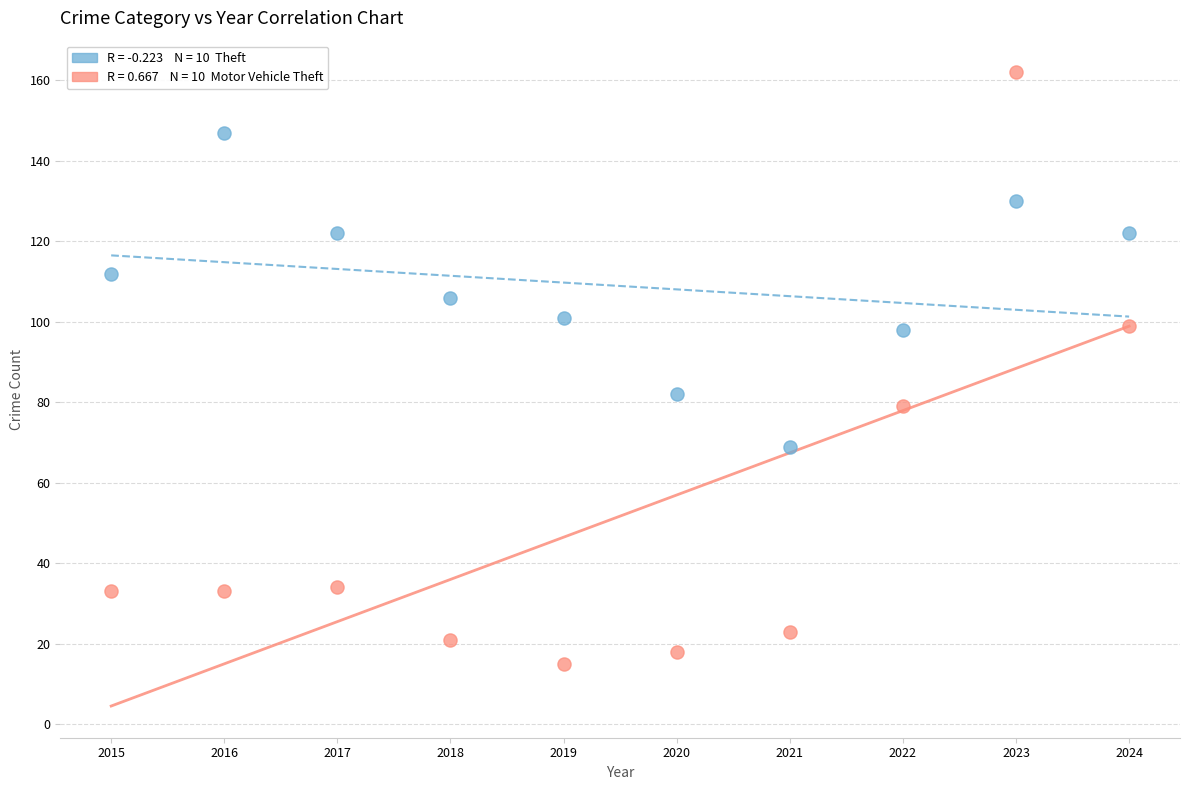

Across all data points, what is the range of Y values (max minus min)?

147